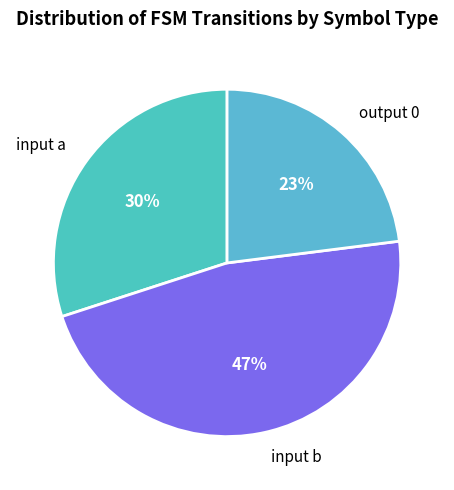

To the nearest percent, what portion does input b represent?

47%